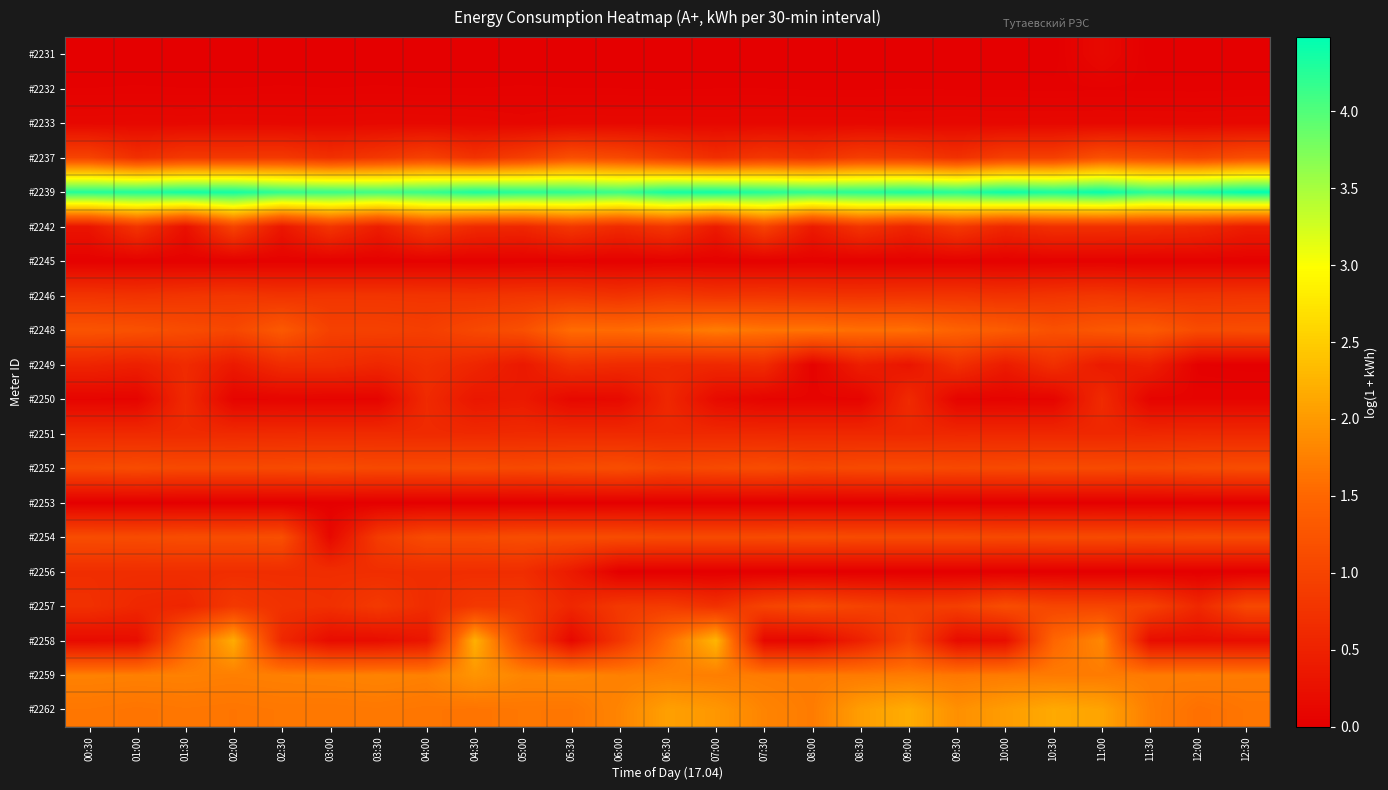

At which category is the sum across all series the highest?

11:00